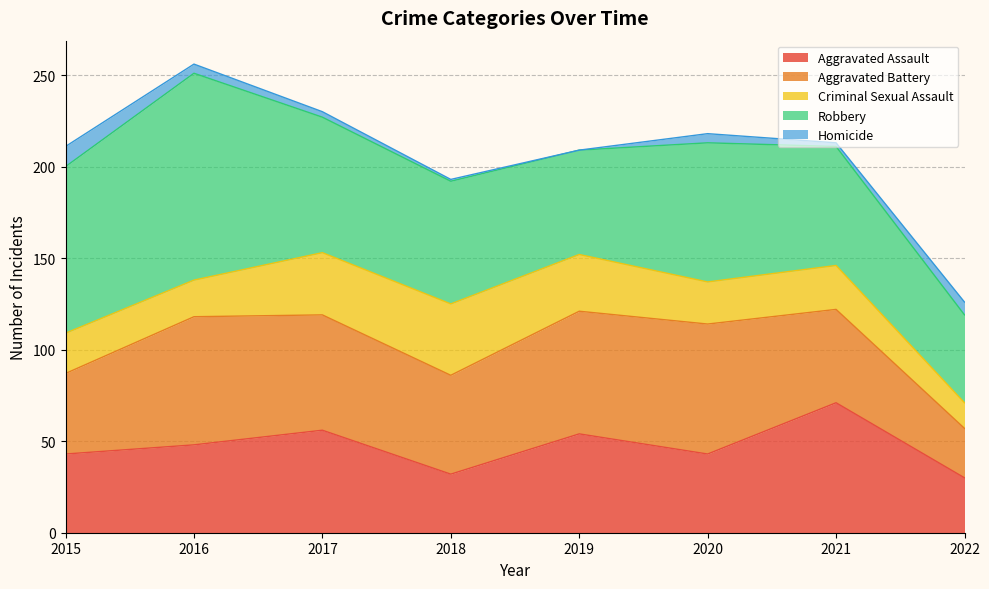

Reading right to left, what are all the values shown in this chart?

Aggravated Assault: 2022=30	2021=71	2020=43	2019=54	2018=32	2017=56	2016=48	2015=43
Aggravated Battery: 2022=27	2021=51	2020=71	2019=67	2018=54	2017=63	2016=70	2015=44
Criminal Sexual Assault: 2022=14	2021=24	2020=23	2019=31	2018=39	2017=34	2016=20	2015=22
Robbery: 2022=48	2021=65	2020=76	2019=57	2018=67	2017=74	2016=113	2015=91
Homicide: 2022=7	2021=2	2020=5	2019=0	2018=1	2017=3	2016=5	2015=11